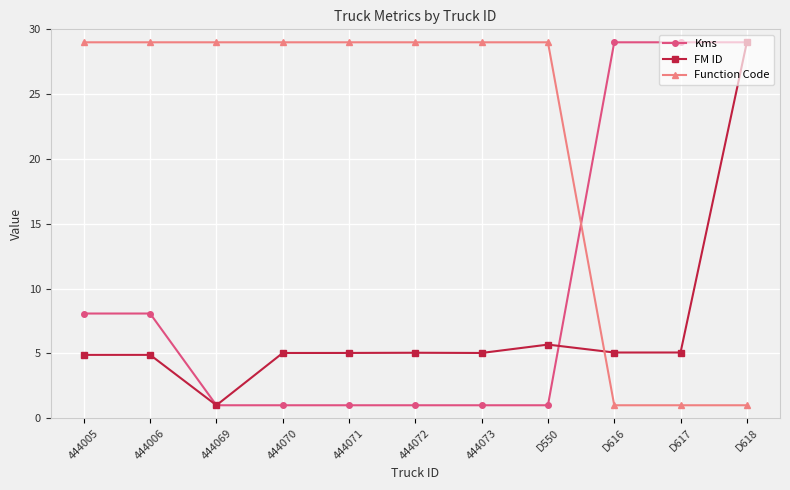

The value of Function Code at 444005 is 40.7. True or false?

False